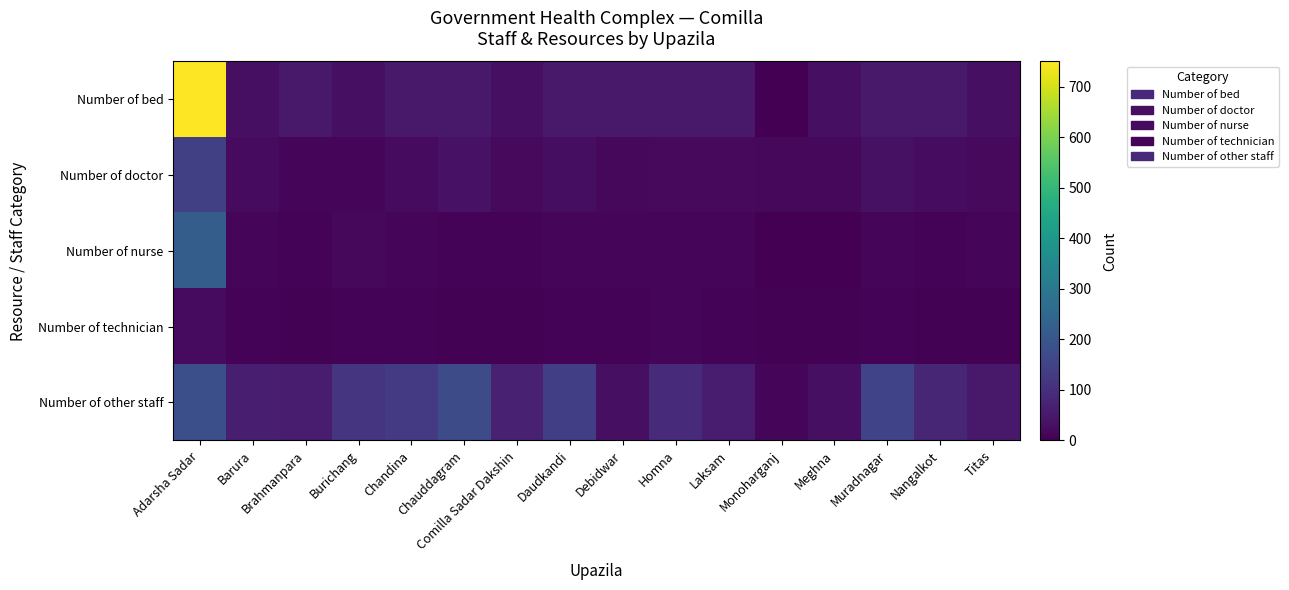

At Daudkandi, list the series in order from largest to smallest.

Number of other staff, Number of bed, Number of doctor, Number of nurse, Number of technician